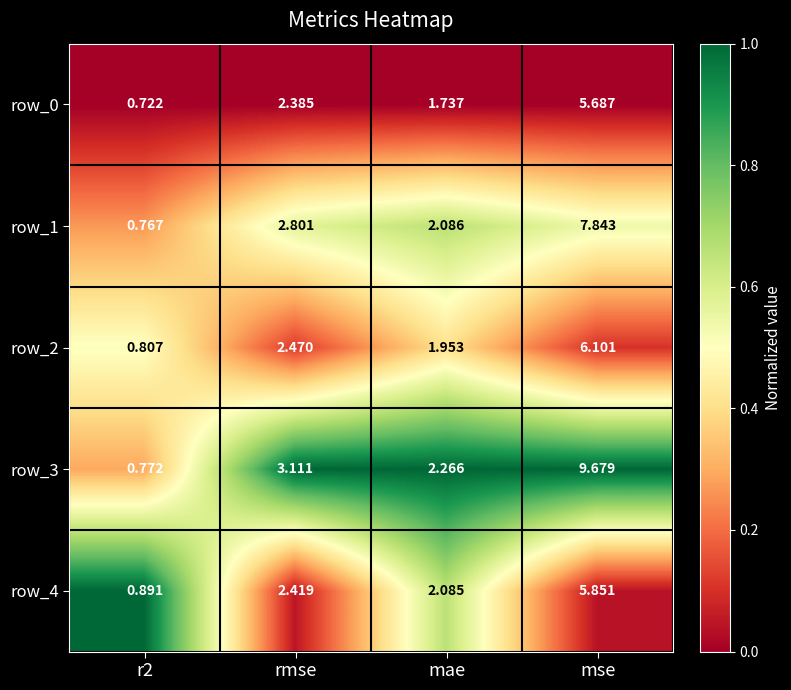

Which category has the highest value in the row_3 series?

mse